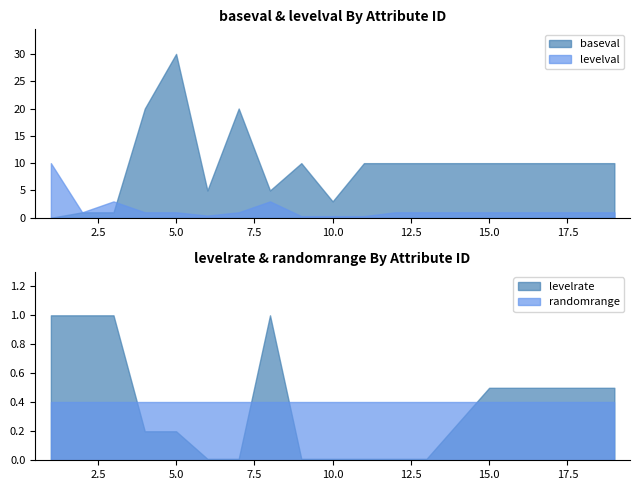

True or false: levelval and baseval cross at least once.

True